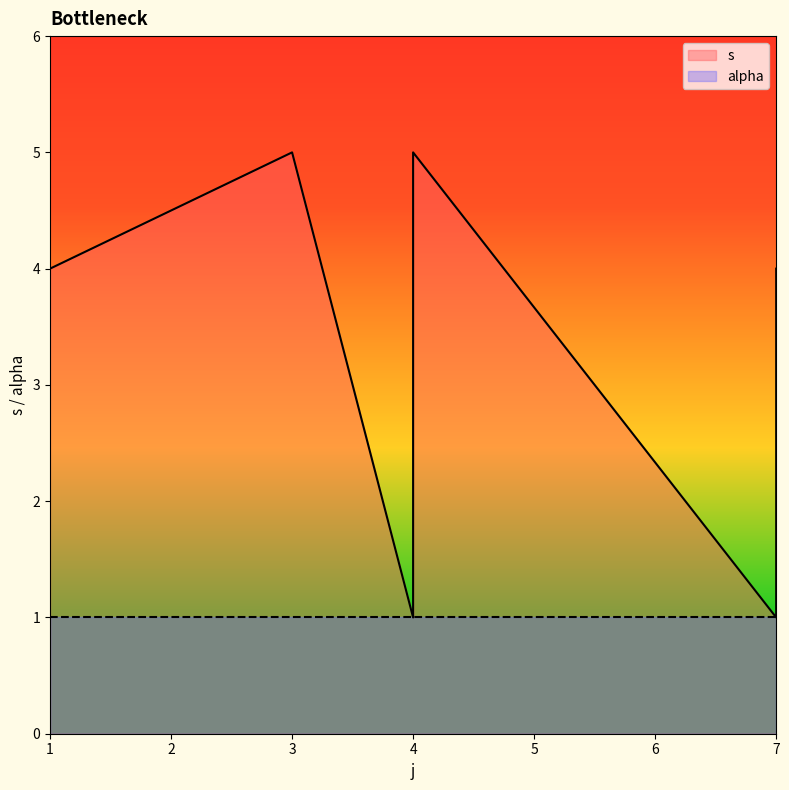

Where is the first local maximum?

3